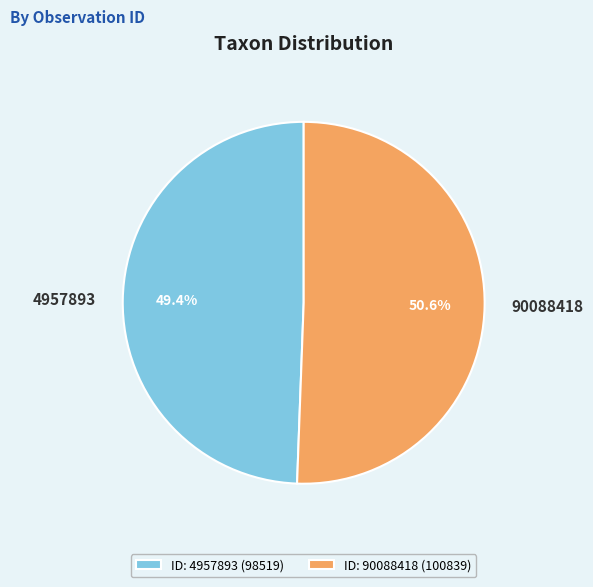

Rank the categories by value from highest to lowest.

90088418, 4957893